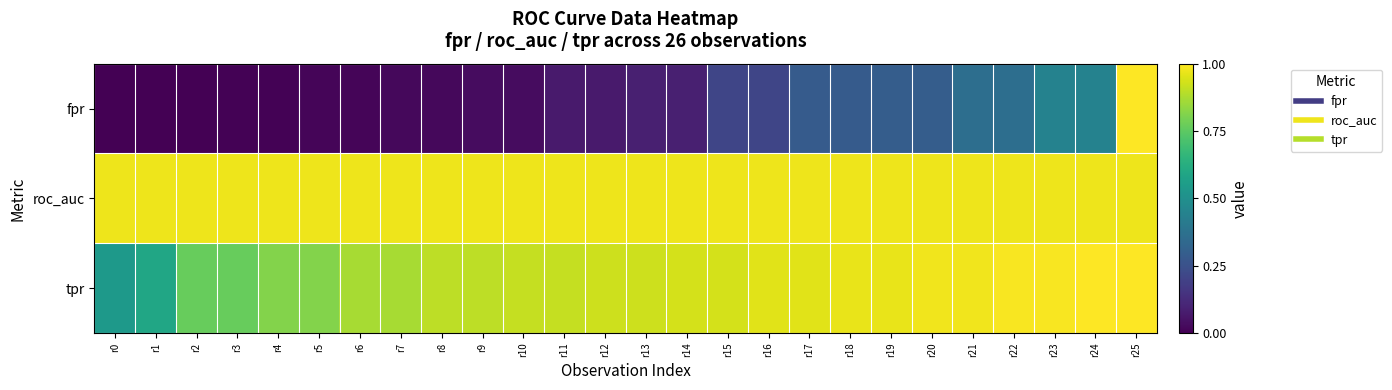

Which series has the widest spread of values?

fpr